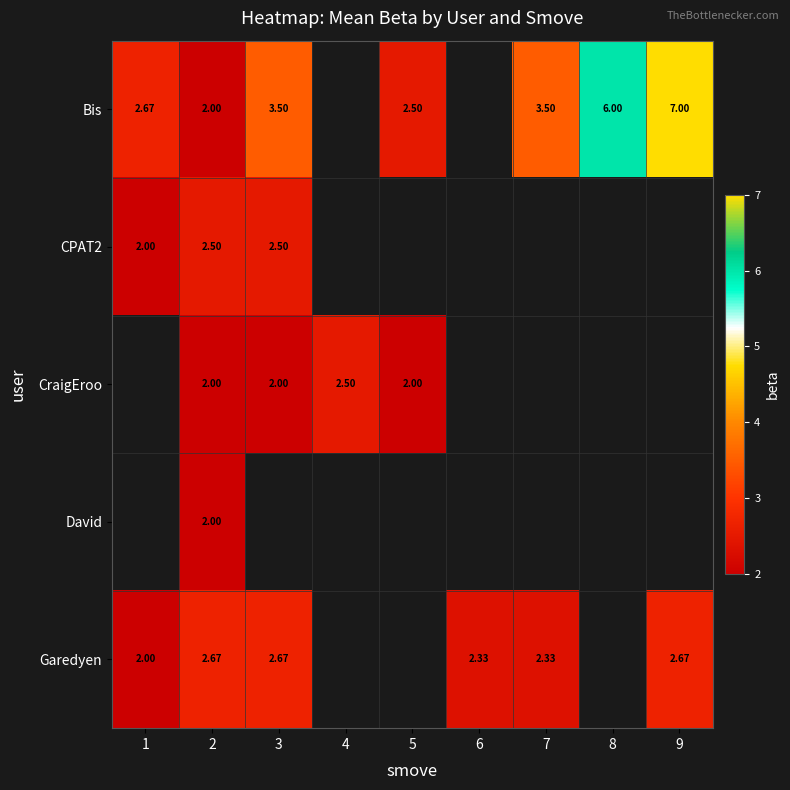

At which category is the sum across all series the highest?

2